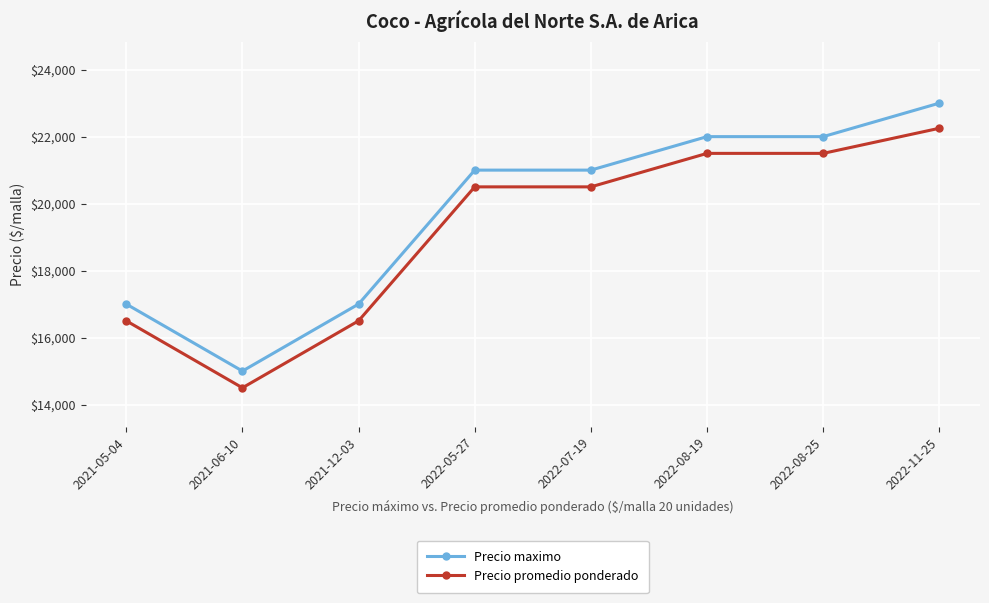

How many data points does each series have?

8